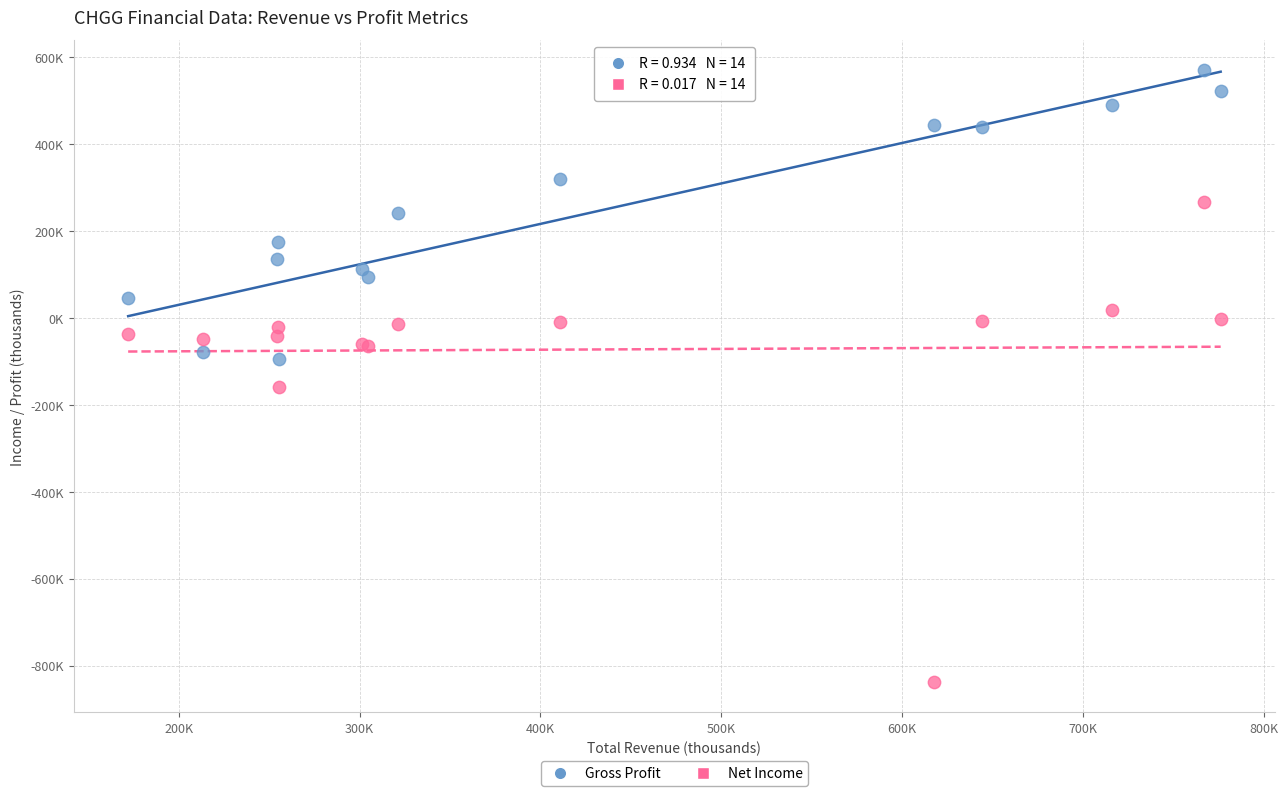

Which series contains the lowest Y value?

Net Income